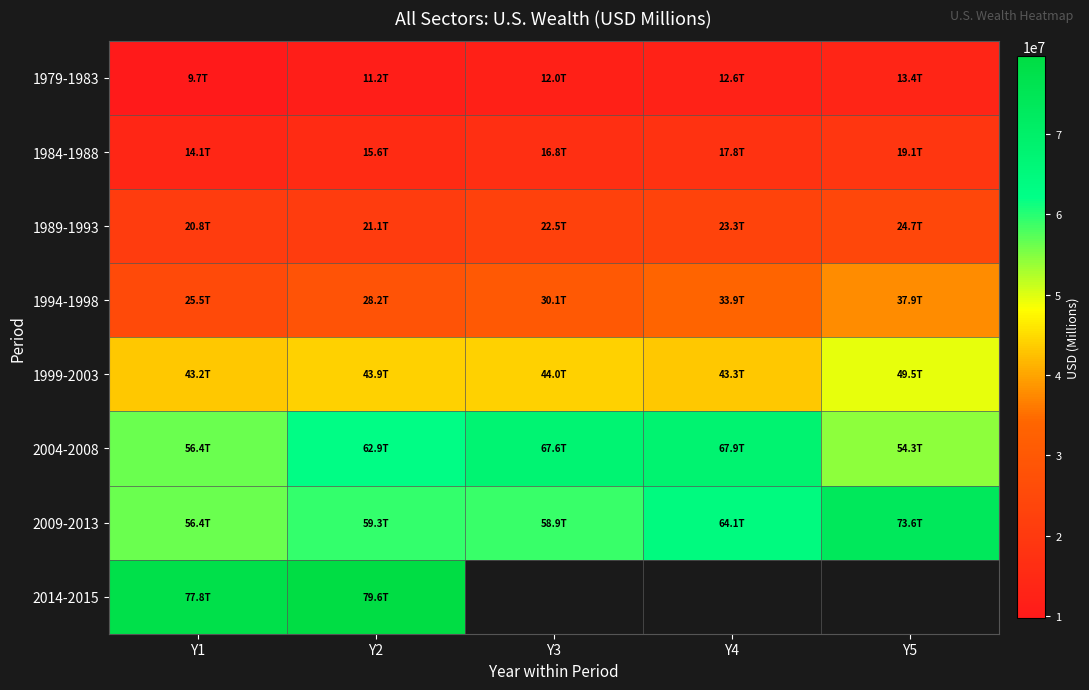

Is the value of 1999-2003 at Y1 greater than the value of 1984-1988 at Y3?

Yes